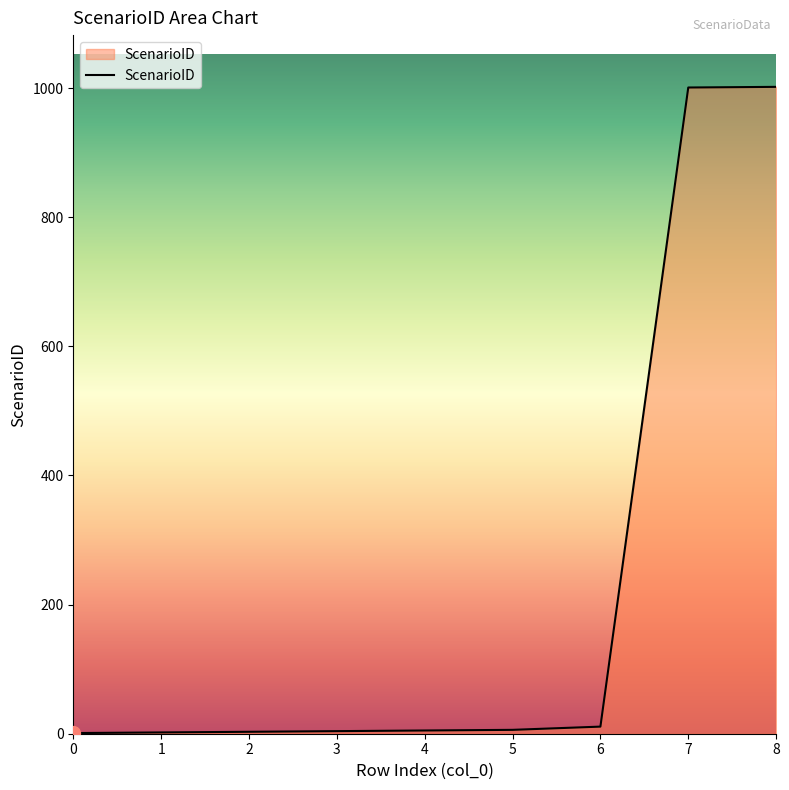

What is the maximum value shown in the chart?

1002